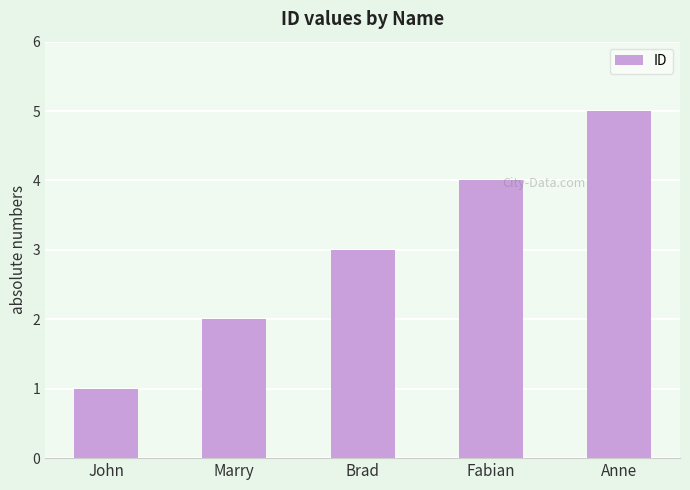

Reading left to right, transcribe all the data shown in this chart.

1	2	3	4	5